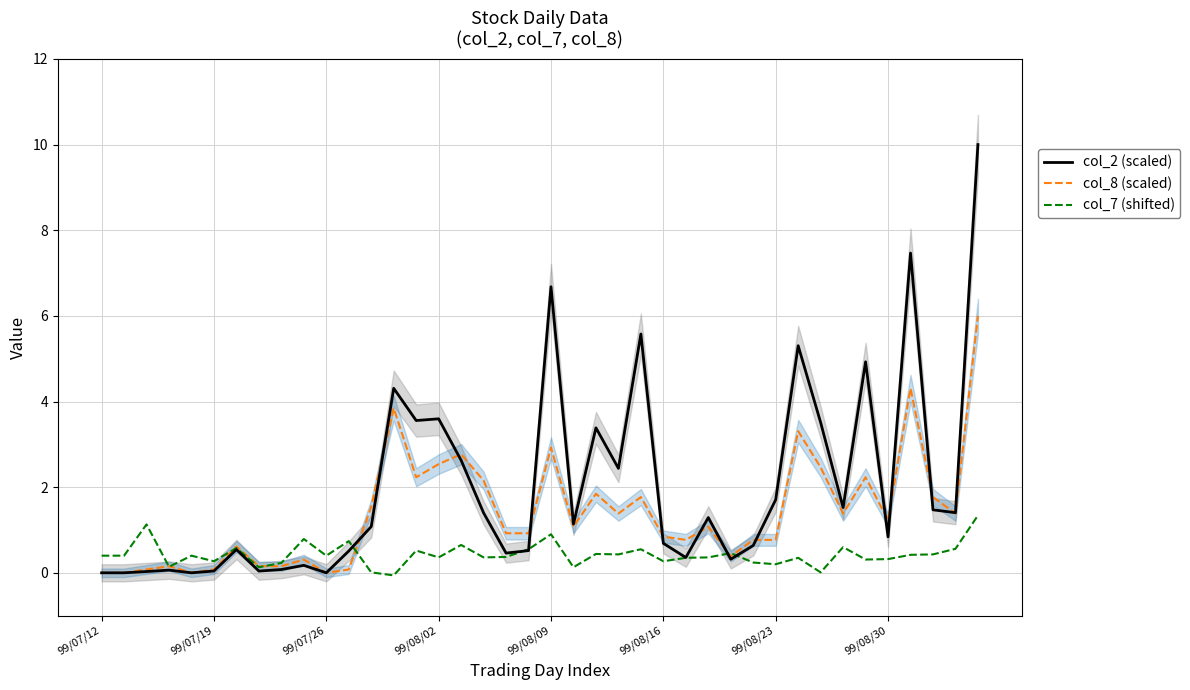

How many interior local peaks does the col_8 (scaled) series have?

12